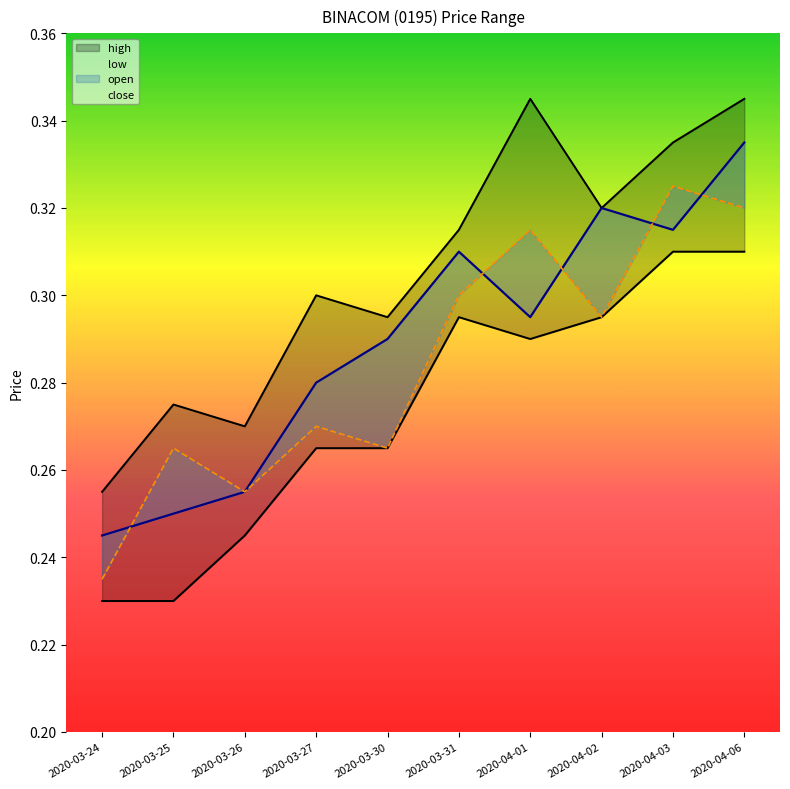

How many categories are shown in the chart?

10